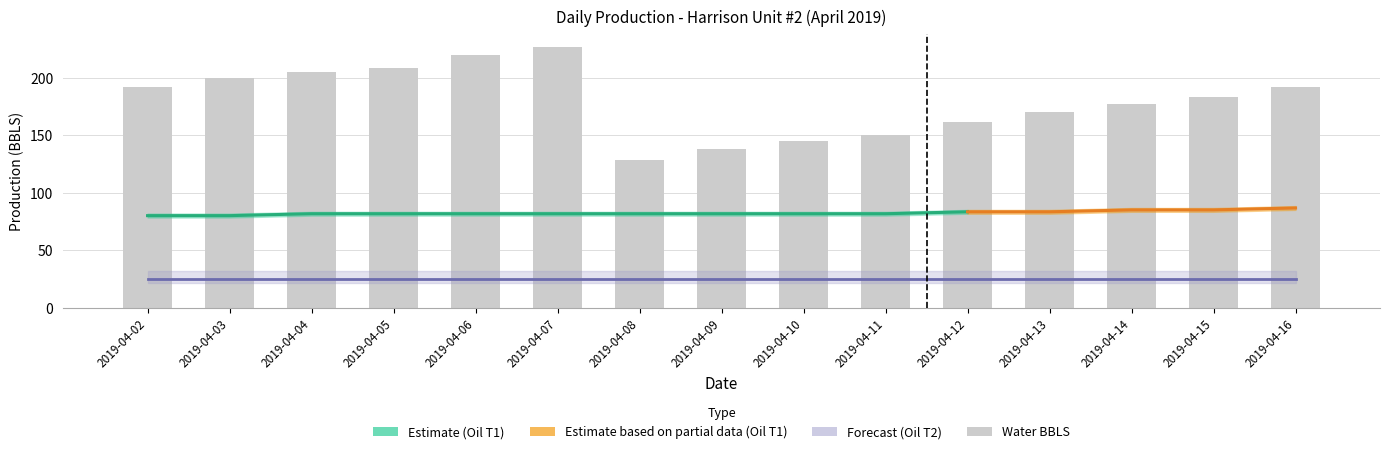

Rank the series by their average value, from highest to lowest.

Water BBLS, Oil BBLS (Tank1), Oil BBLS (Tank2)